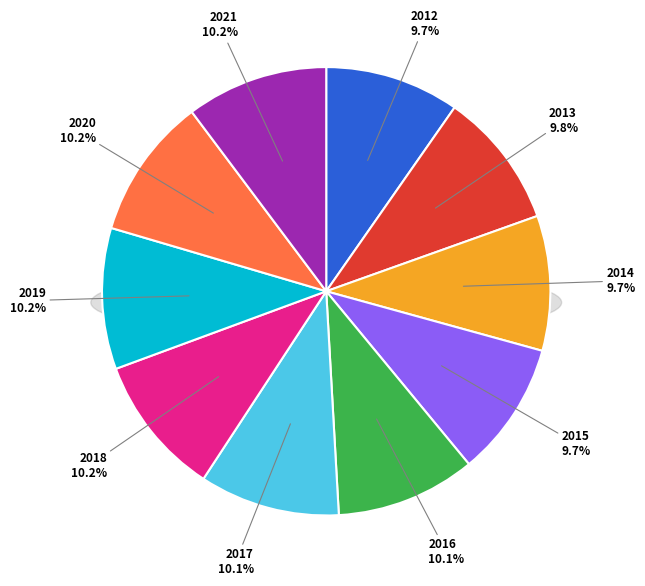

Which slice is the largest?

2021